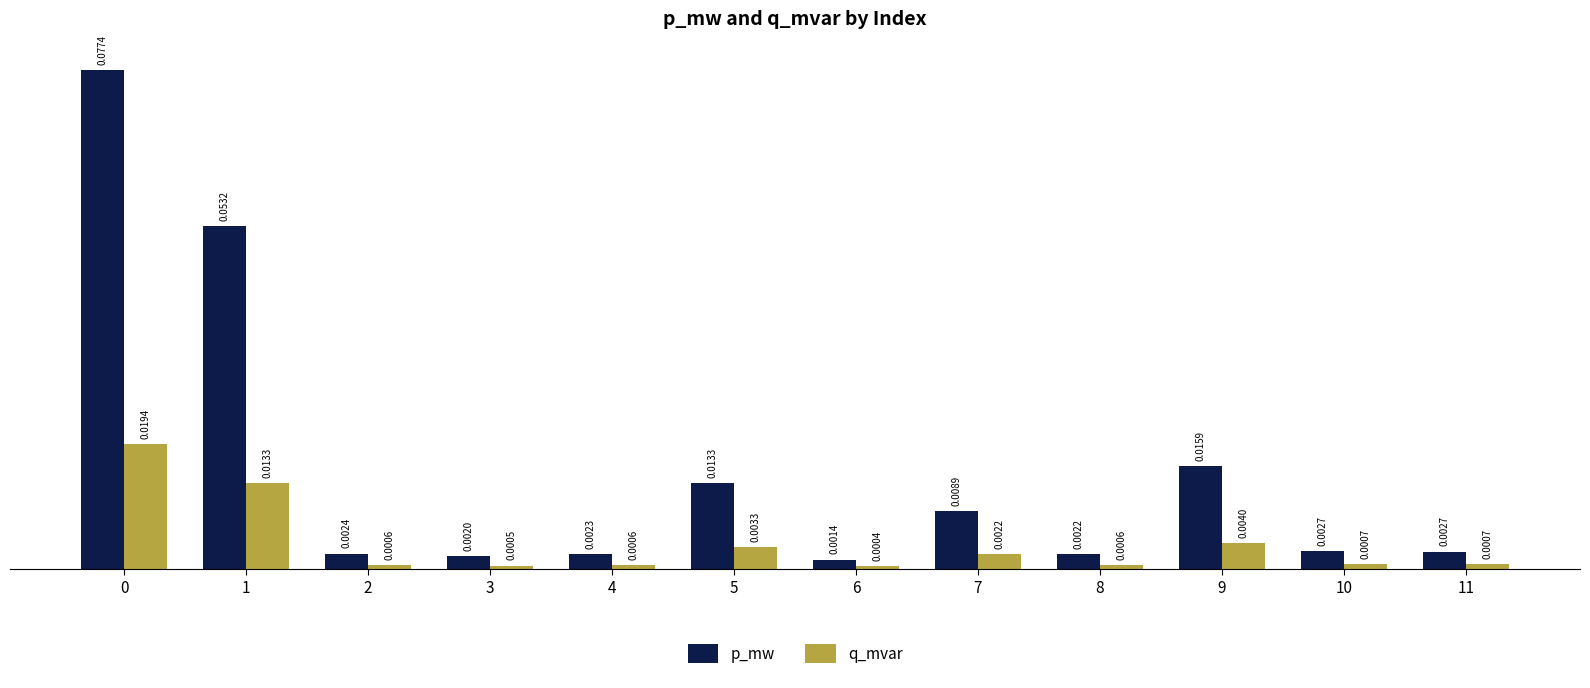

List the series in order of their peak value, highest first.

p_mw, q_mvar